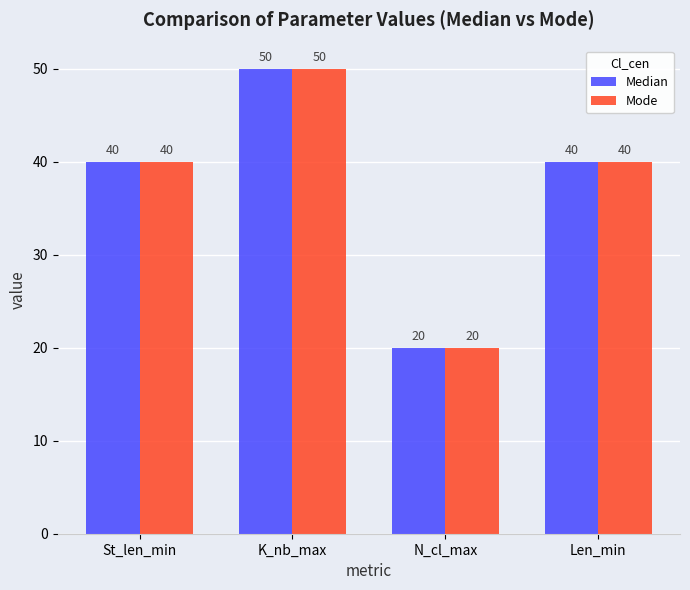

What is the difference between the Median values at K_nb_max and Len_min?

10